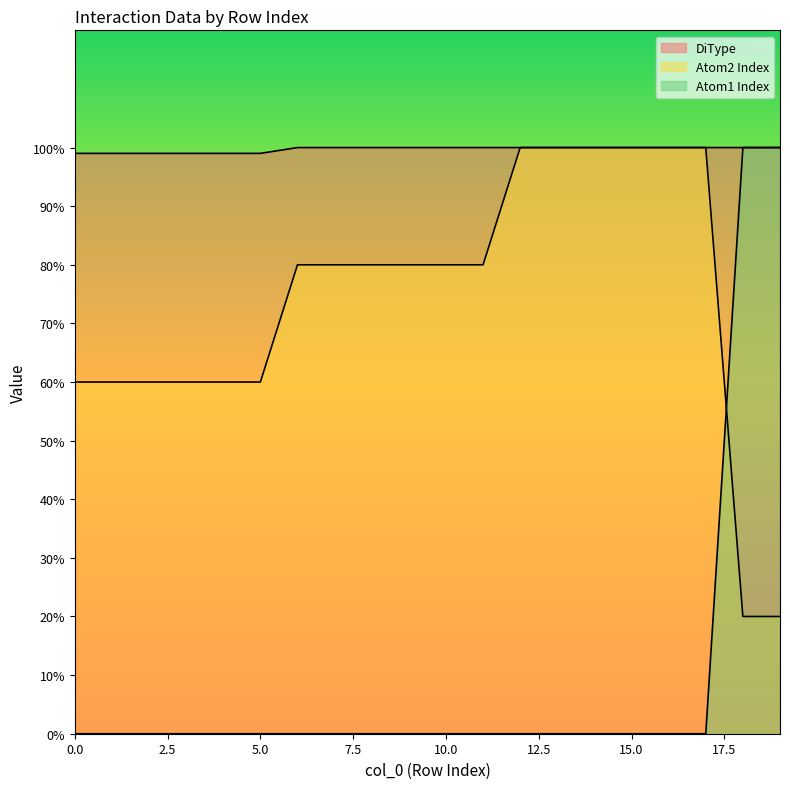

The Atom2 Index series shows 60.0 at 4. True or false?

True